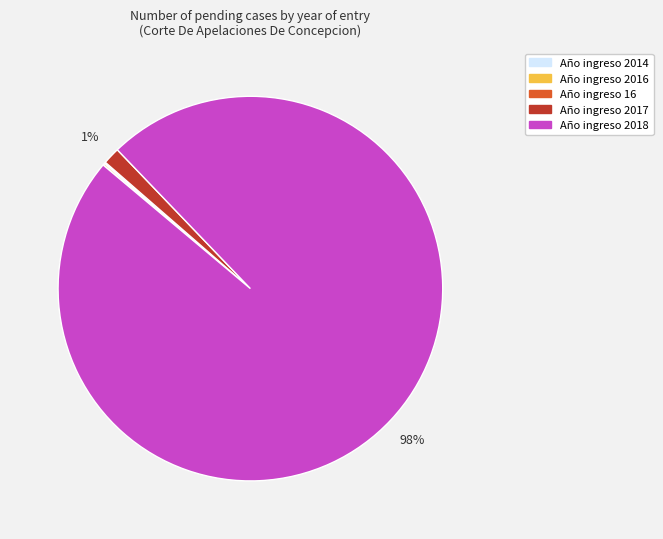

To the nearest percent, what is the average slice percentage?

20%